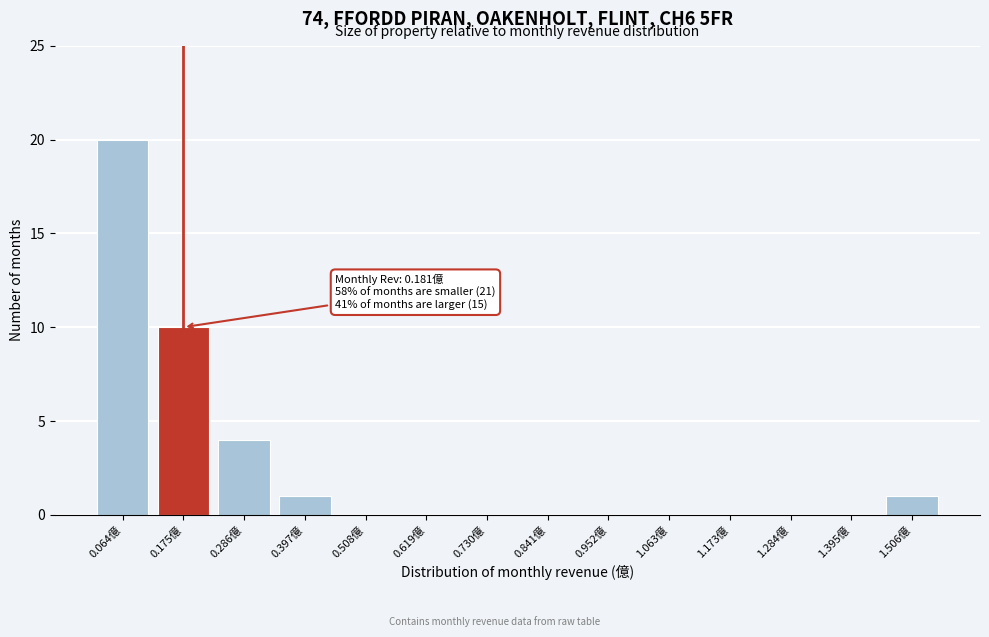

Reading right to left, transcribe all the data shown in this chart.

1.506億=1	1.395億=0	1.284億=0	1.173億=0	1.063億=0	0.952億=0	0.841億=0	0.730億=0	0.619億=0	0.508億=0	0.397億=1	0.286億=4	0.175億=10	0.064億=20